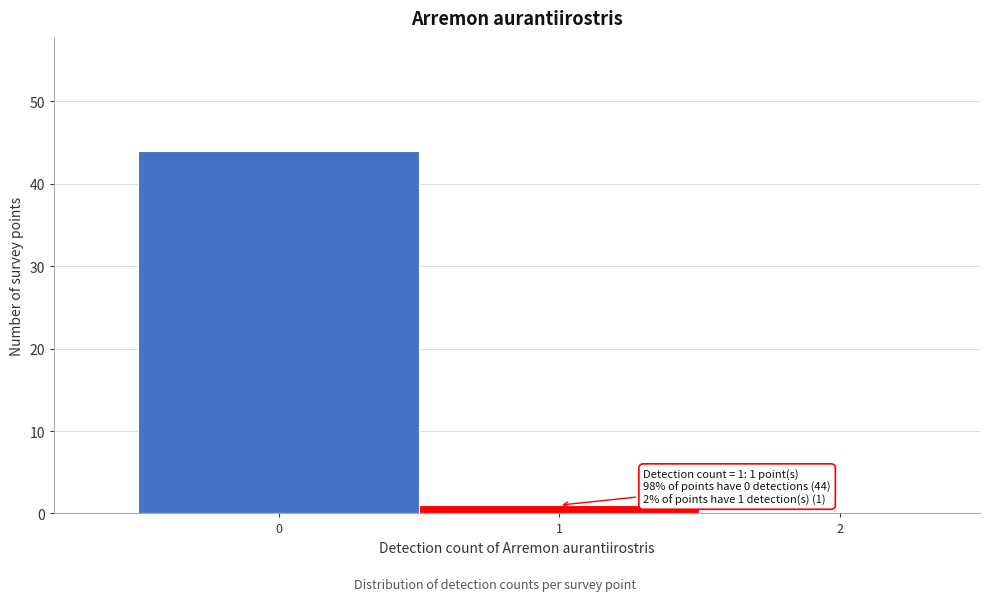

Over which range of the x-axis is the bar tallest?

-0.5 to 0.5